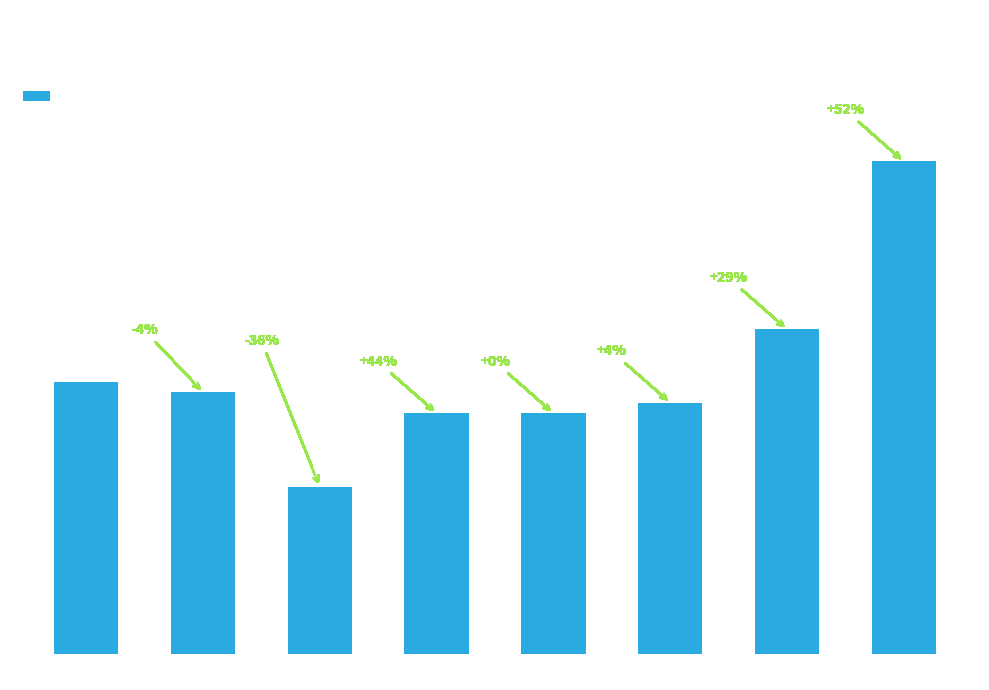

How many data points are less than 25?

4